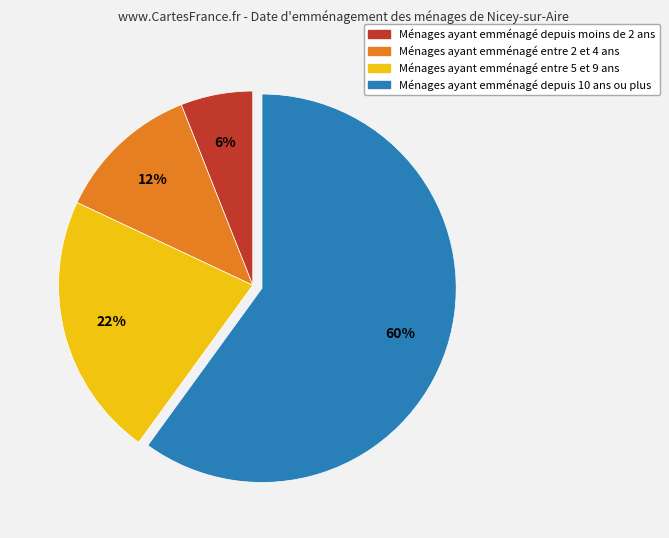

Is it true that Ménages ayant emménagé entre 5 et 9 ans is 13% of the pie?

False